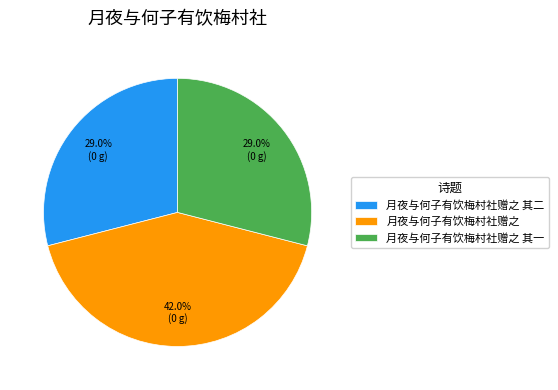

Does 月夜与何子有饮梅村社赠之 其一 represent more than half of the total?

No